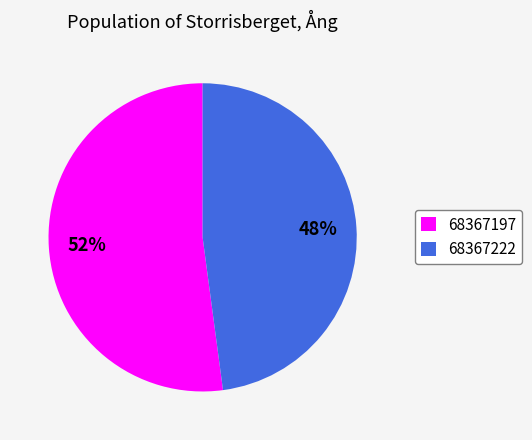

What percentage is the 68367197 slice, to the nearest percent?

52%